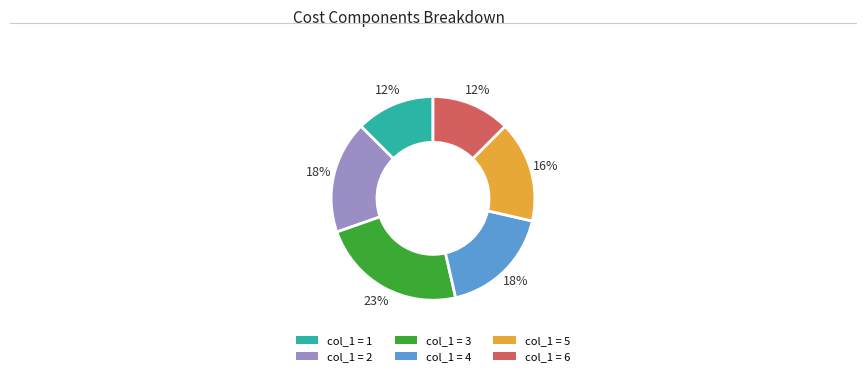

To the nearest percent, what is the average slice percentage?

17%